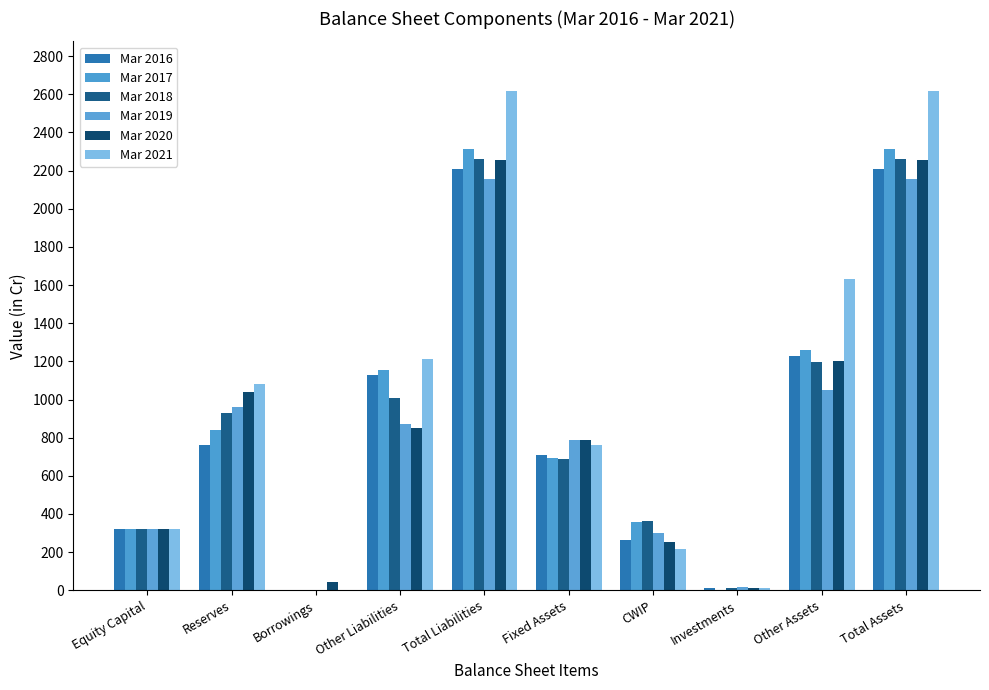

How many groups of bars are there?

10